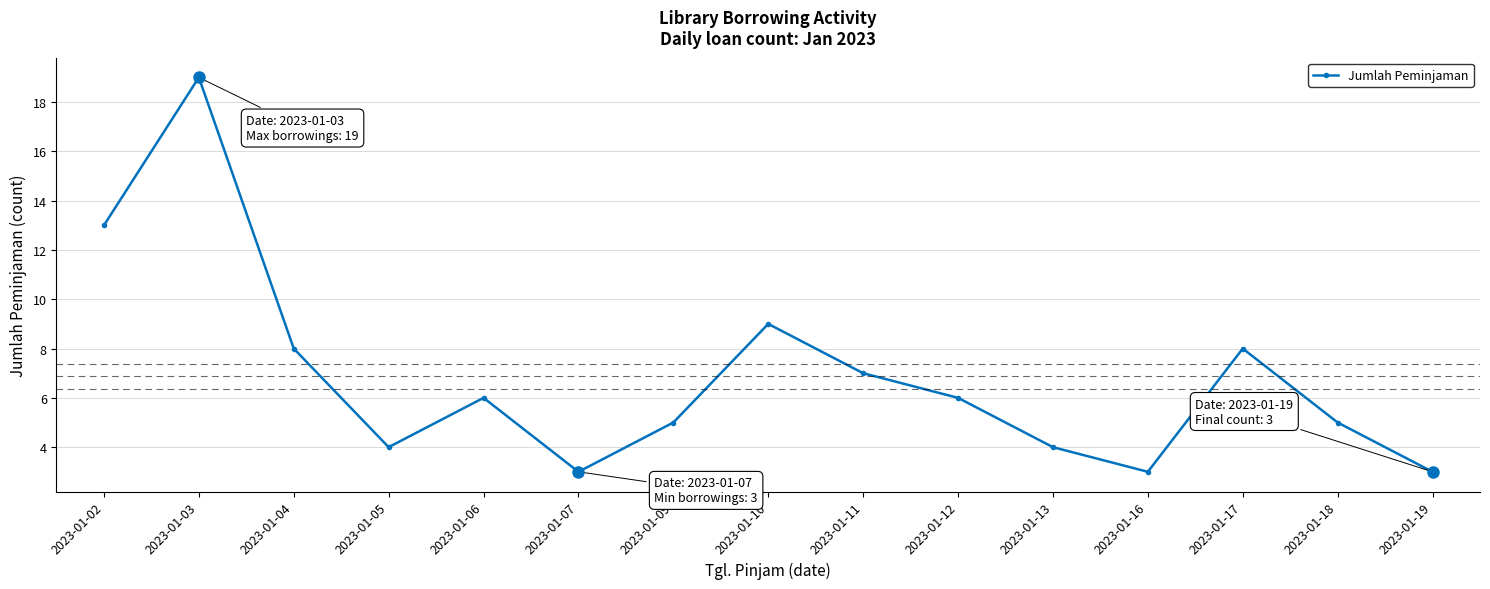

What is the value of the 9th point from the left?

7